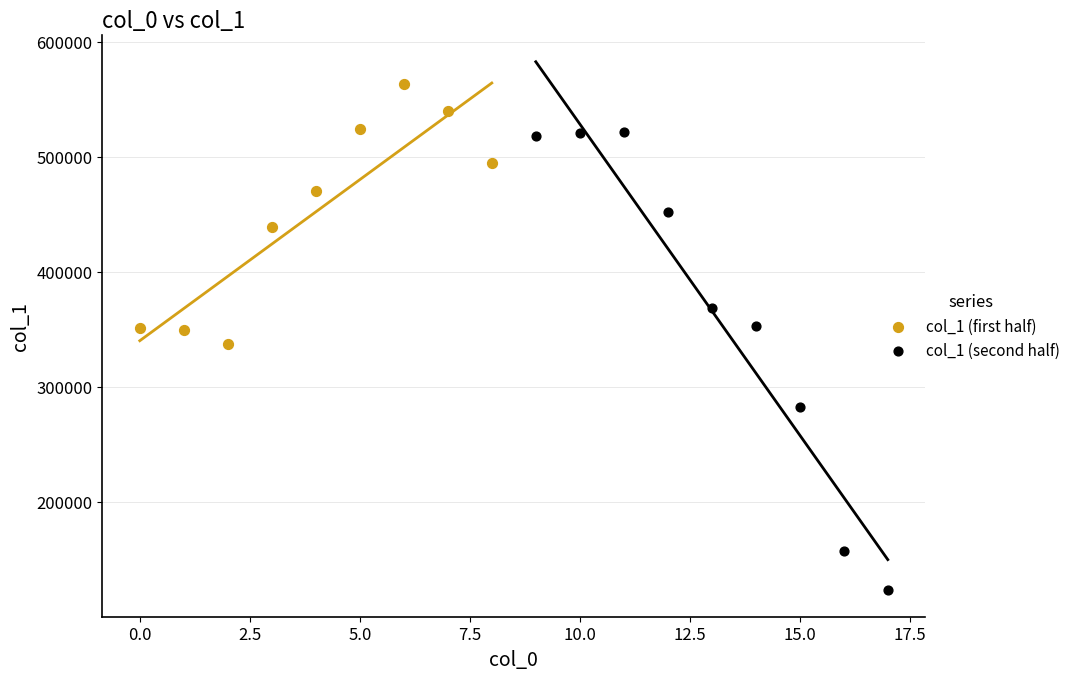

Which series contains the highest Y value?

col_1 (first half)